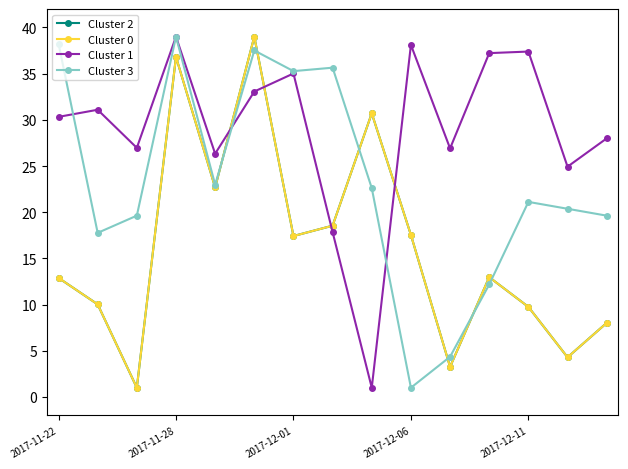

True or false: Cluster 2 and Cluster 1 intersect in this chart.

True